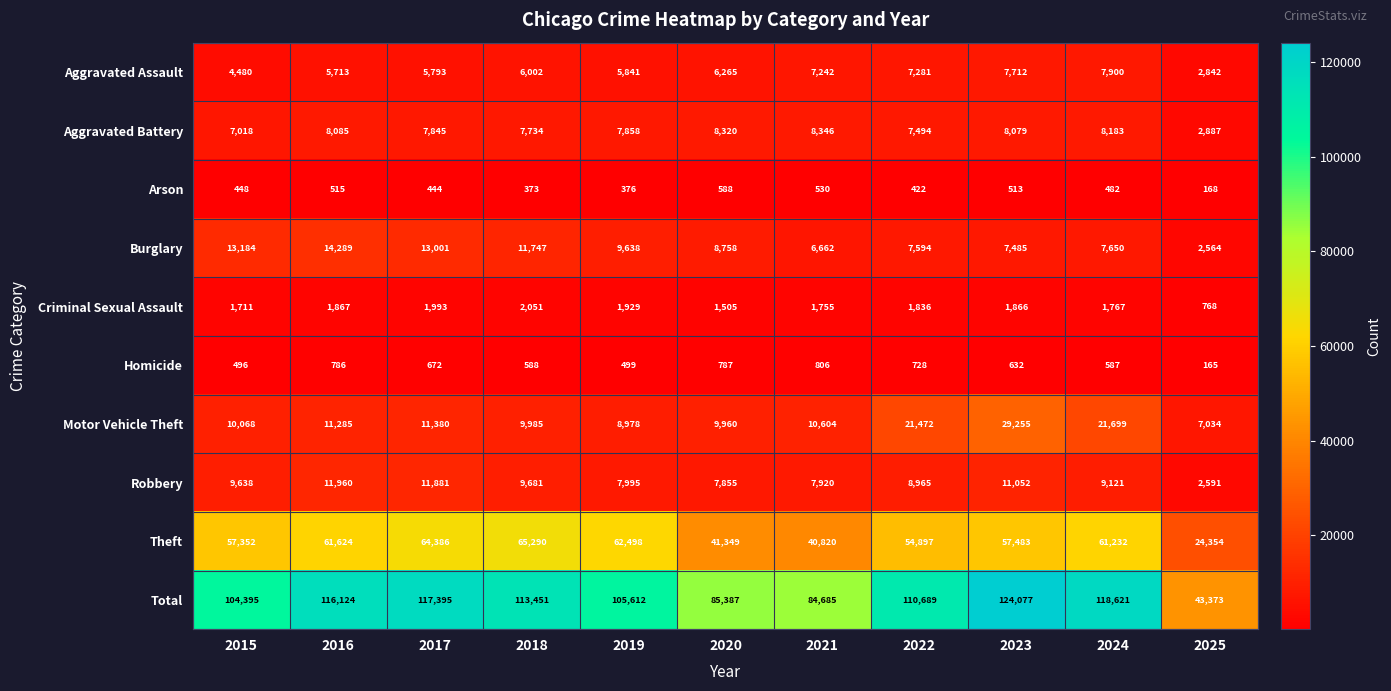

What is the average value of the Burglary series?

9325